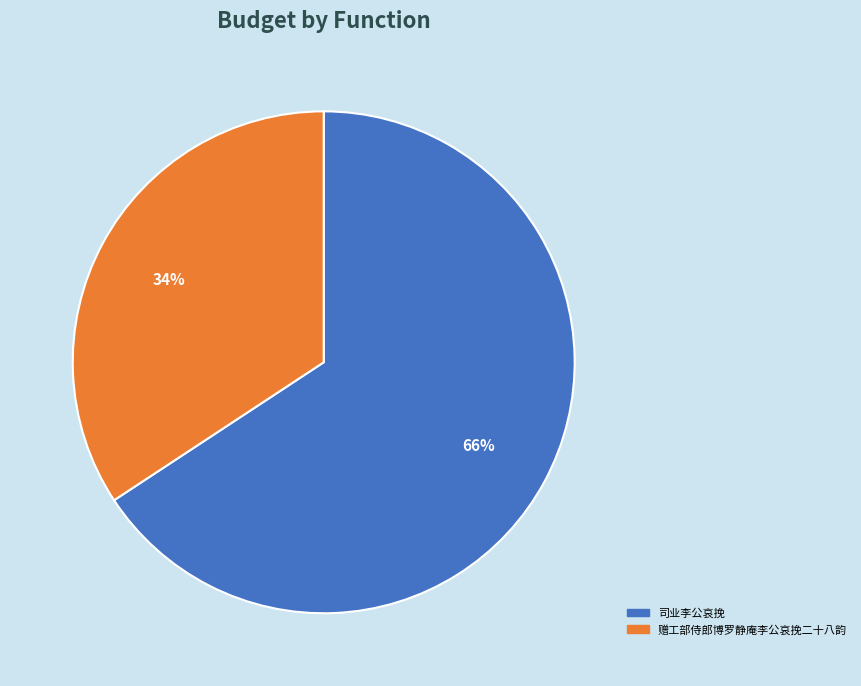

How many slices are in this pie chart?

2